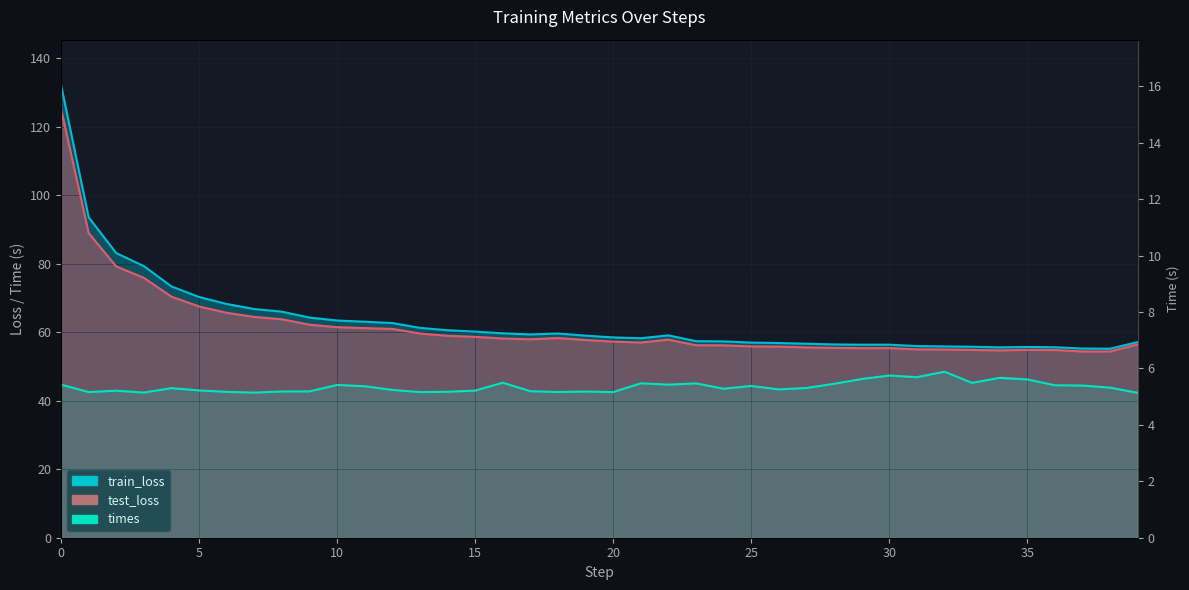

What is the average value?

61.7